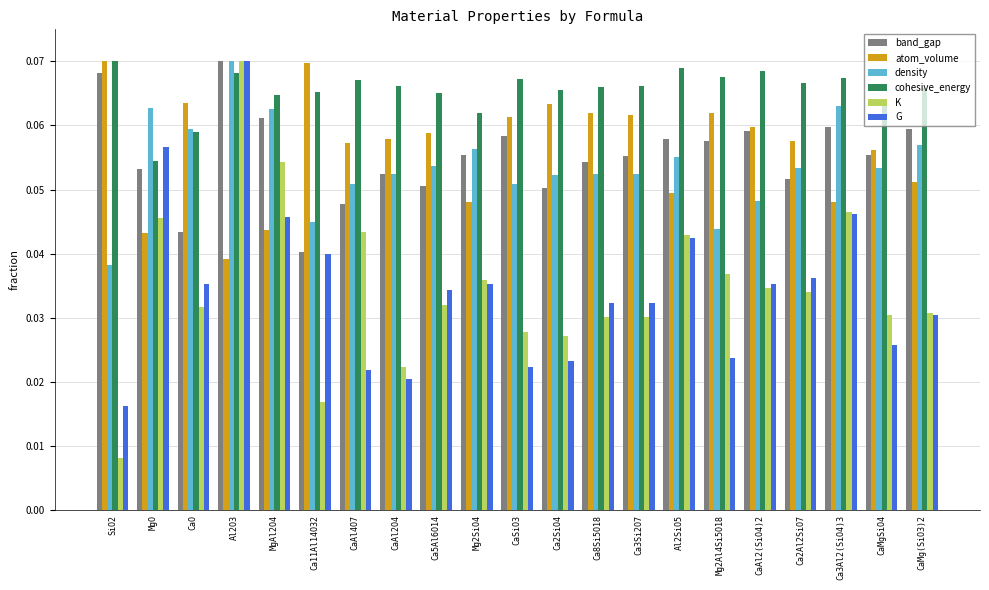

What is the label of the 7th bar from the left?

CaAl4O7